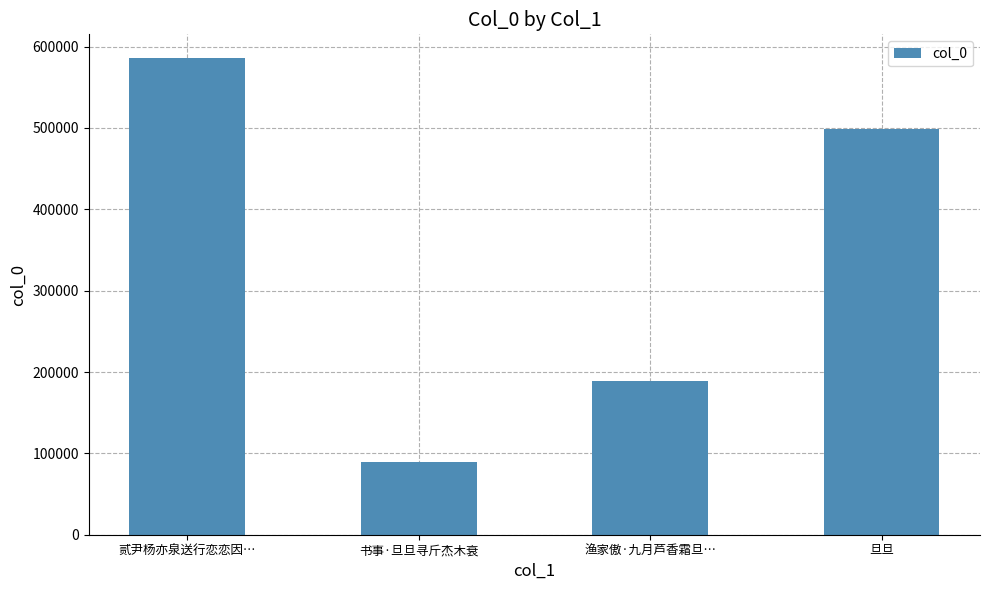

How many series are shown in this chart?

1